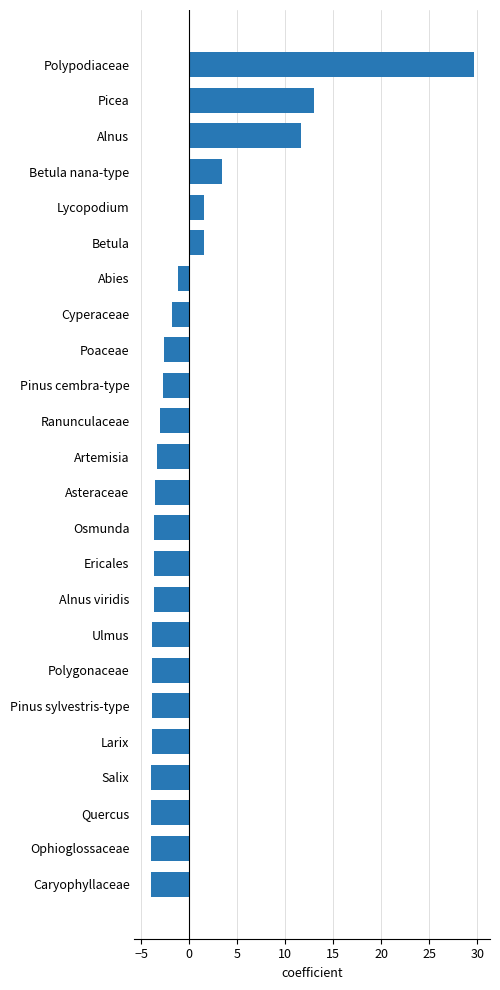

What is the change in value from Abies to Caryophyllaceae?

-2.8